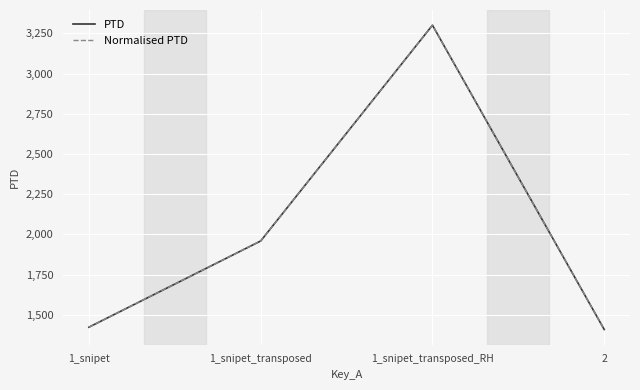

Is this an area chart (filled region under the line)?

No